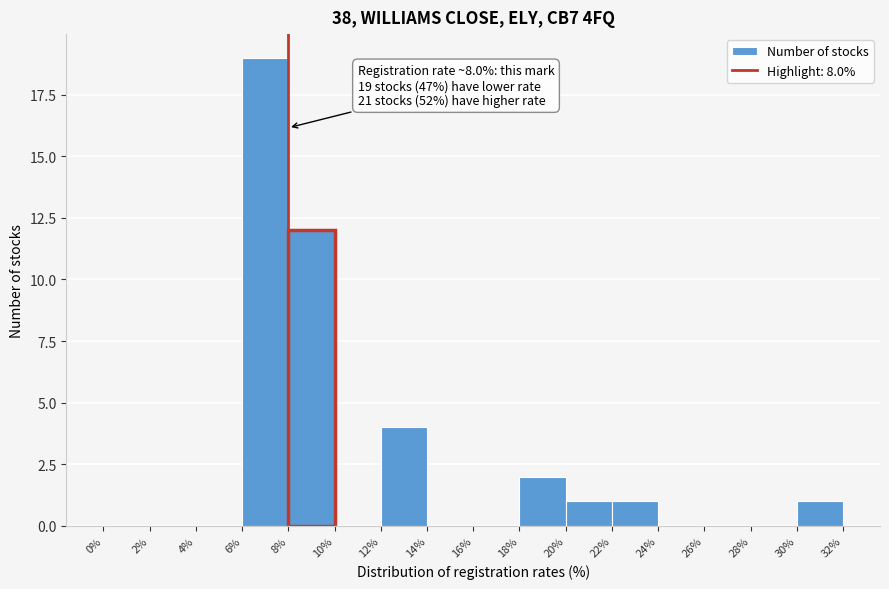

Over which range of the x-axis is the bar tallest?

6% to 8%